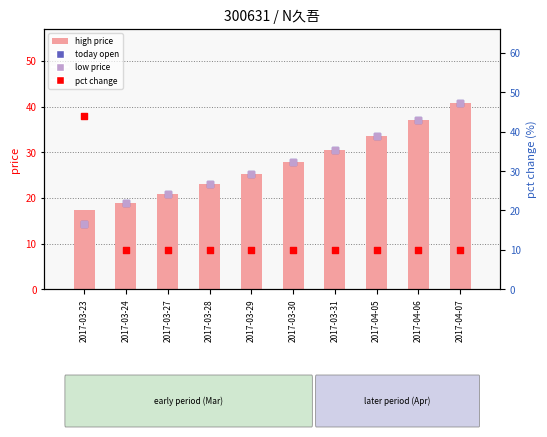

Is the value of today open at 2017-03-30 greater than the value of high price at 2017-04-05?

No